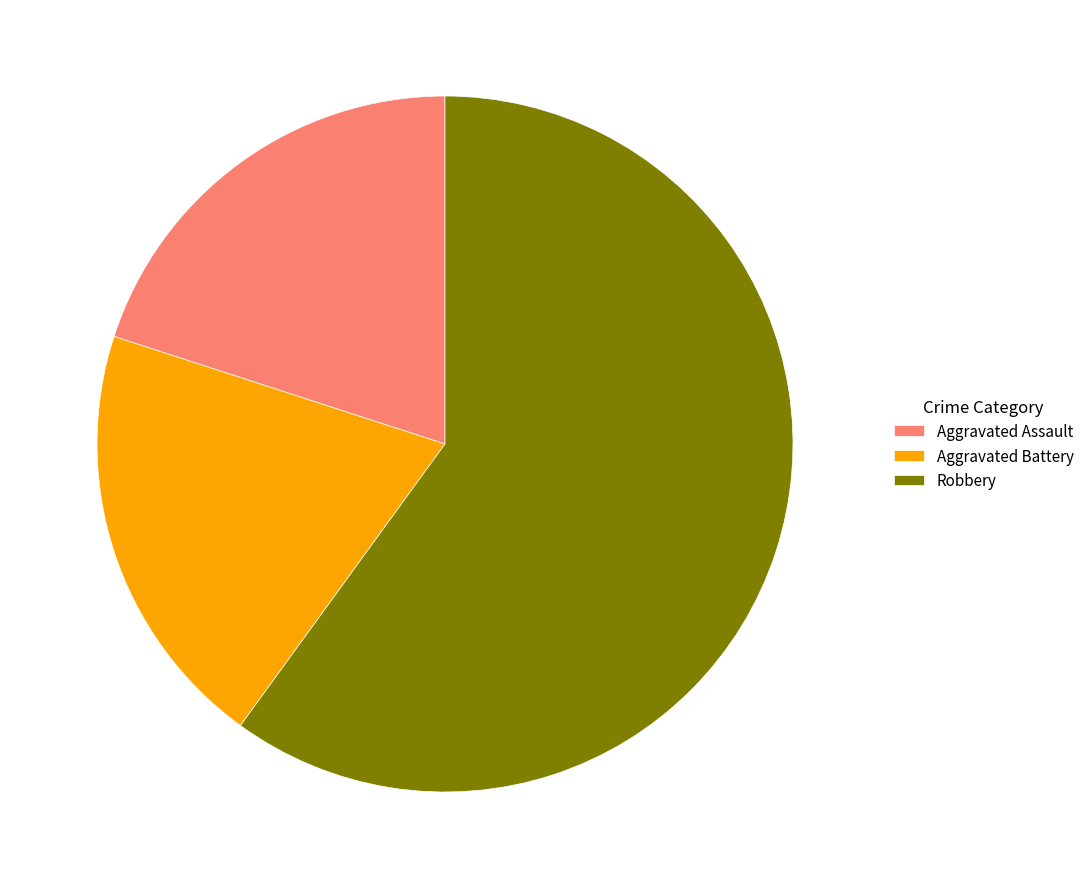

Which slice represents more than half of the pie?

Robbery